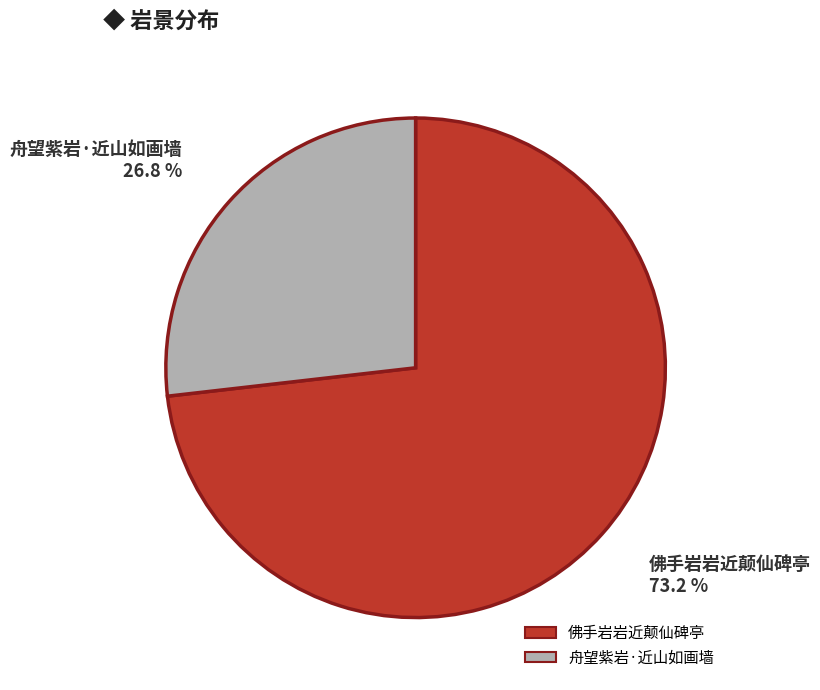

Is it true that 佛手岩岩近颠仙碑亭 is 73% of the pie?

True